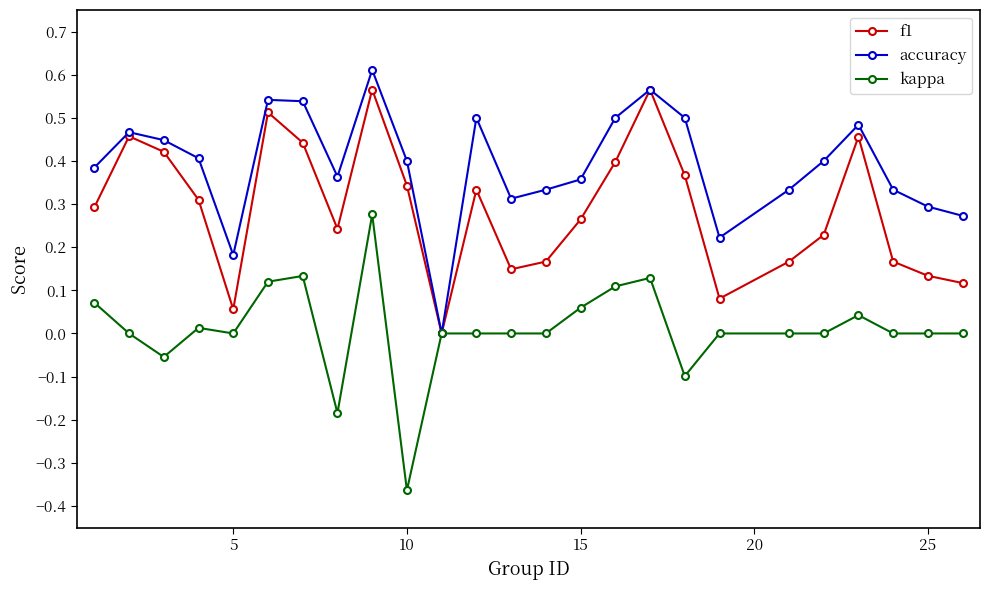

How many categories are shown in the chart?

25